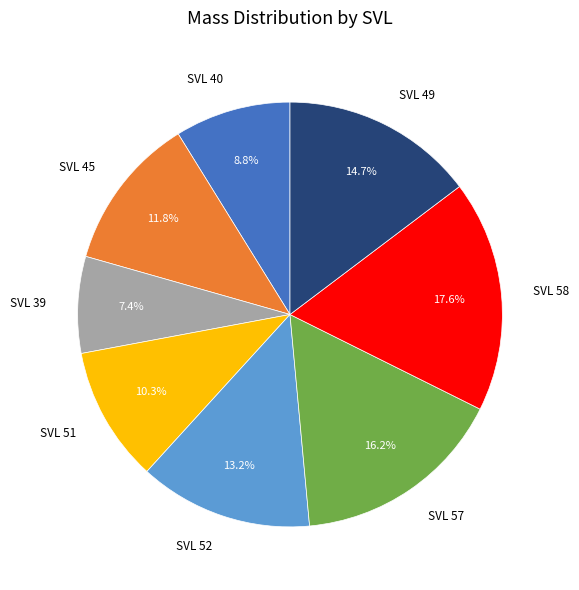

Is the sum of SVL 51 and SVL 45 greater than half?

No